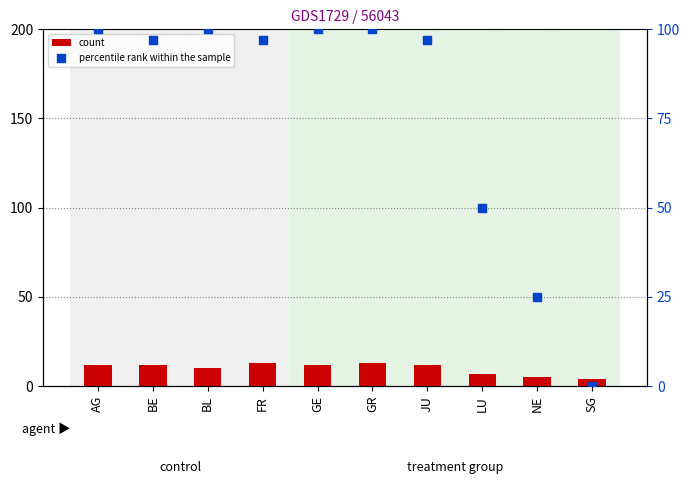

At how many categories does at least one series exceed 1?

10